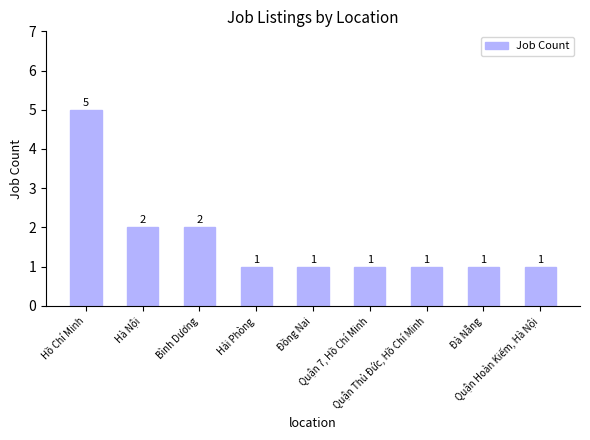

What is the greatest value displayed?

5